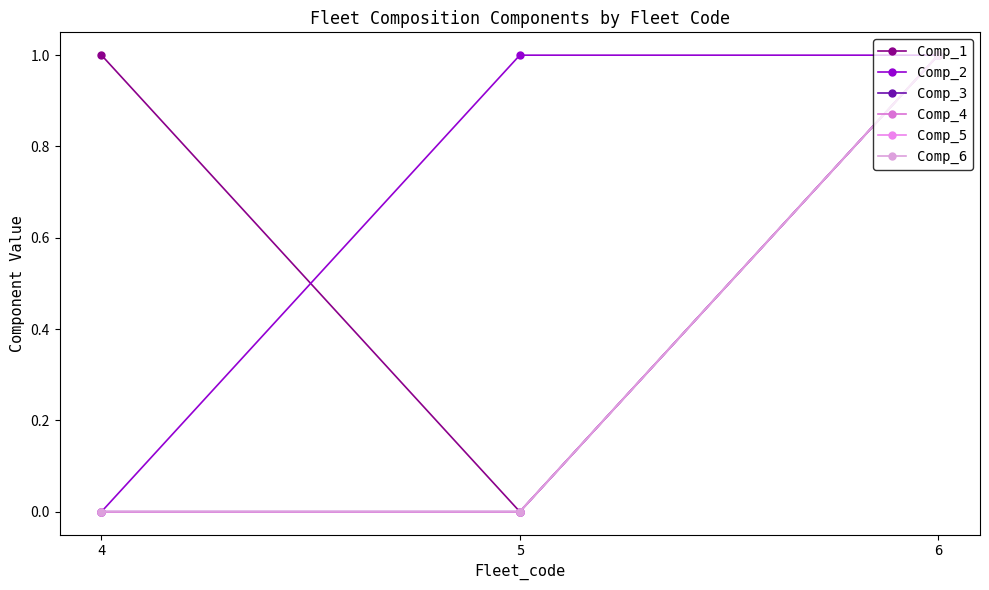

What is the approximate value of Comp_1 at 6?

1